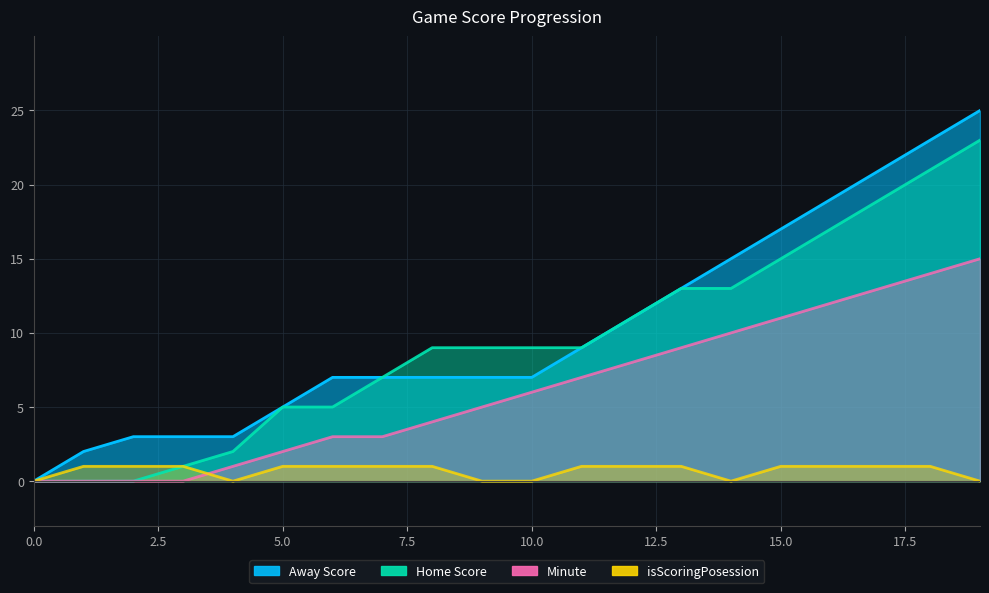

True or false: Away Score has more than 2 interior local peaks.

False